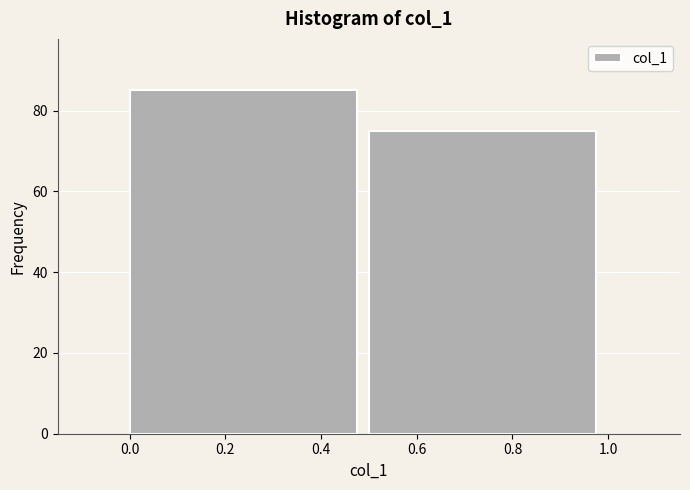

How tall is the bar that spans 0.0 to 0.5 on the x-axis? The values are not printed on the chart, so give them approximately, as read against the axis.

86